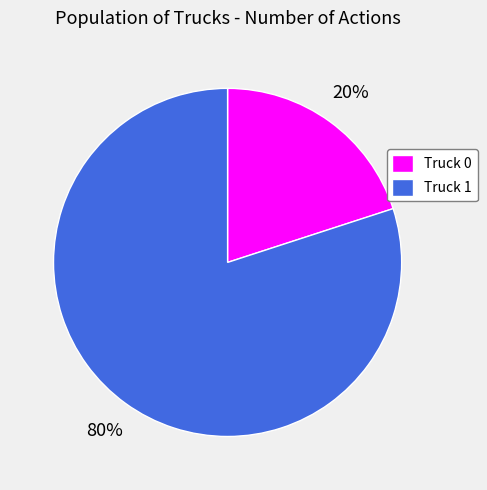

Between Truck 0 and Truck 1, which is larger?

Truck 1